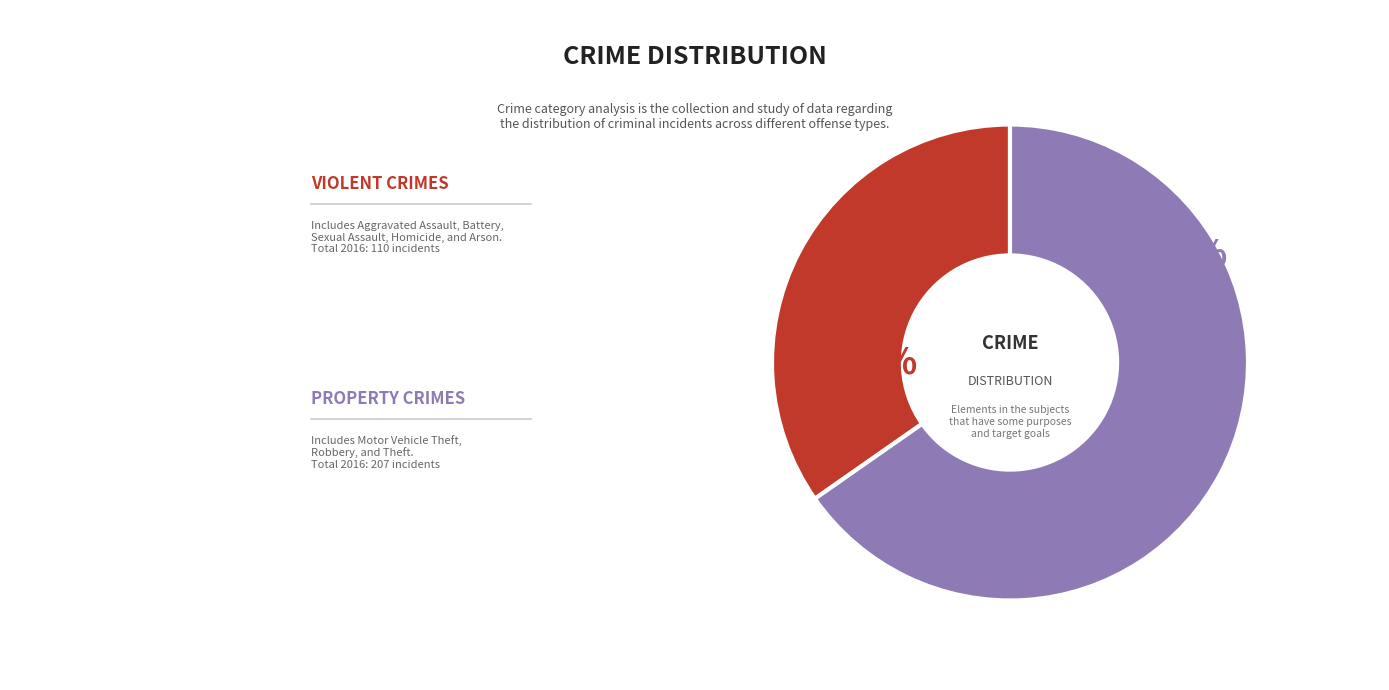

To the nearest percent, what is the average slice percentage?

50%